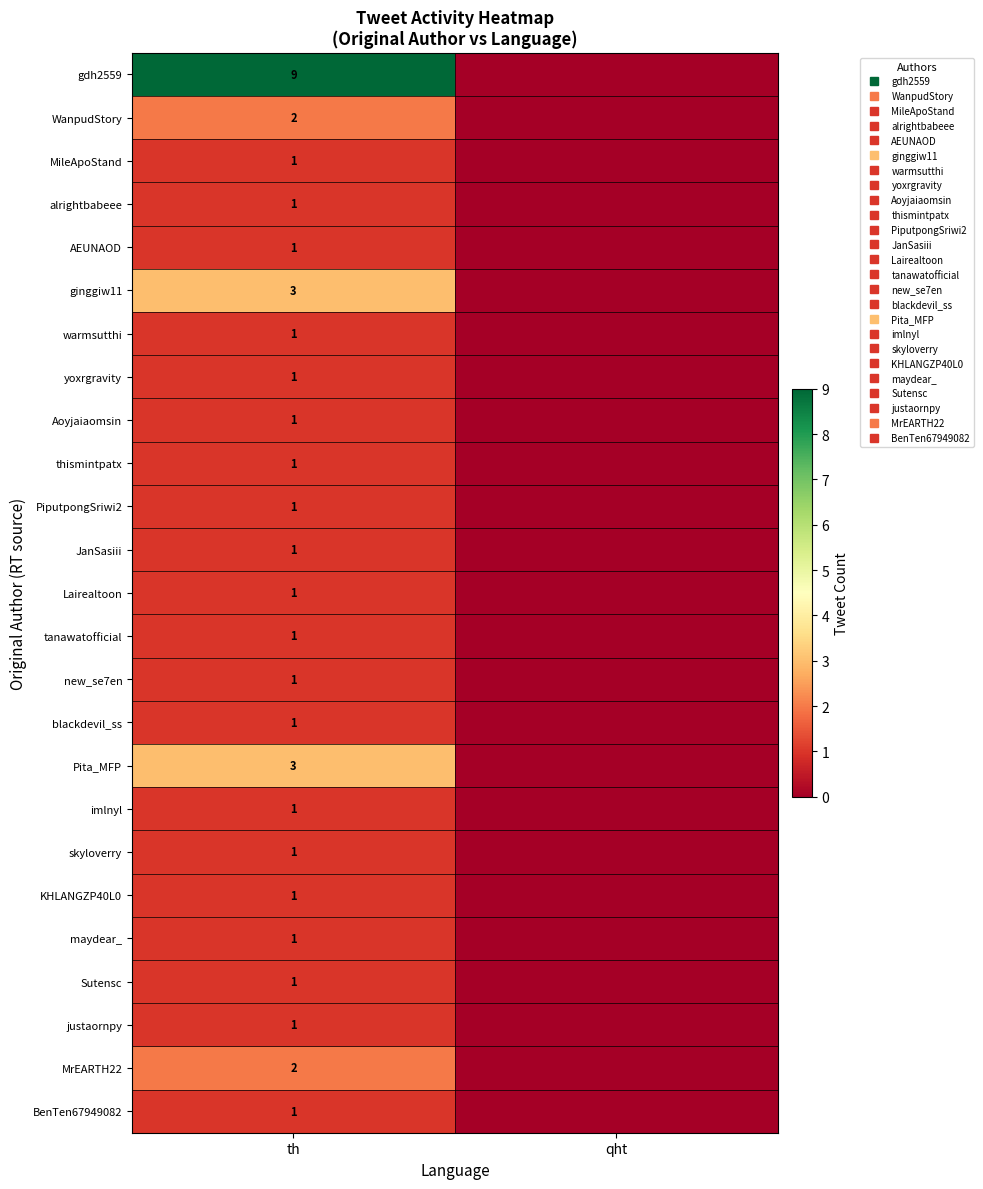

Is the value of blackdevil_ss at qht greater than the value of AEUNAOD at th?

No